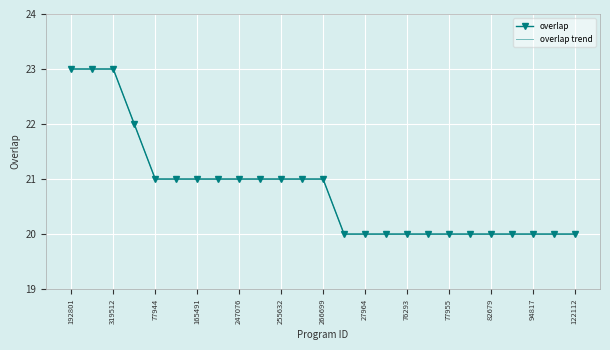

At which category is the sum across all series the highest?

192801